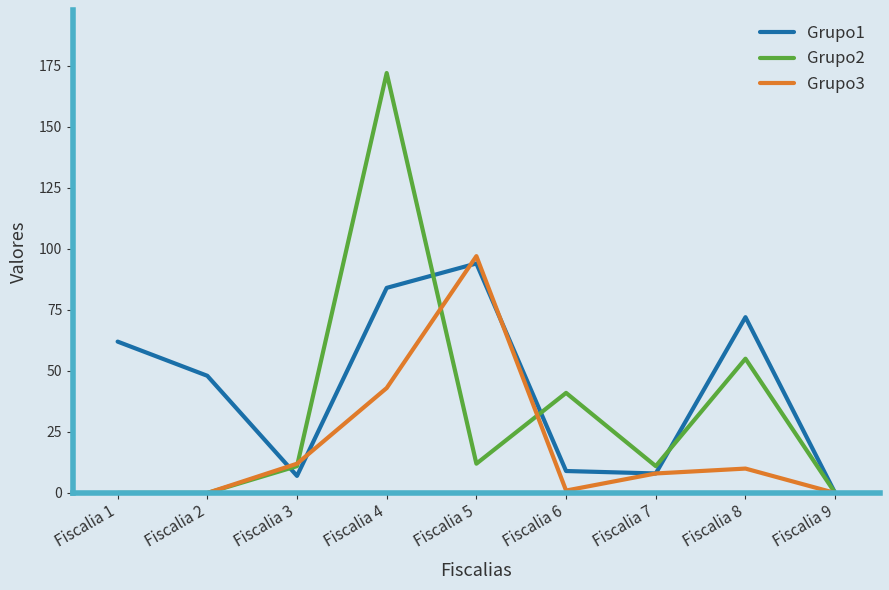

What is the spread (max minus min) of values at Fiscalia 3?

5